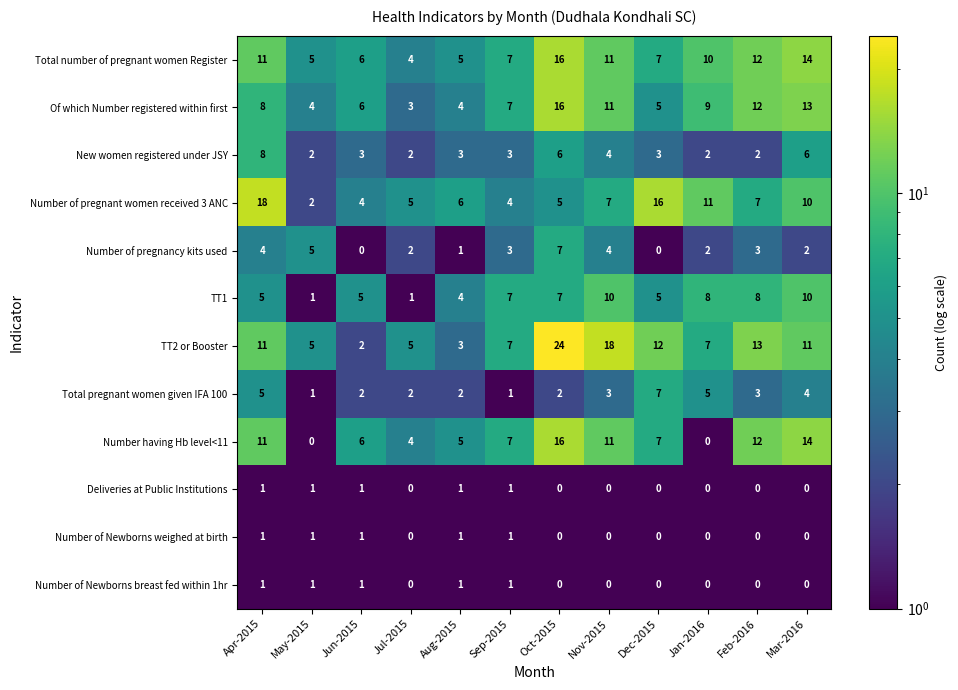

How many distinct data groups are displayed?

12